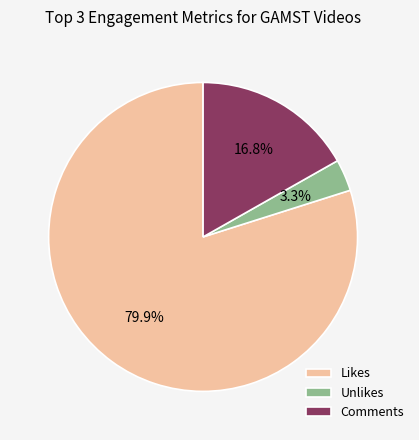

How much of the chart is everything except Comments?

83.2%